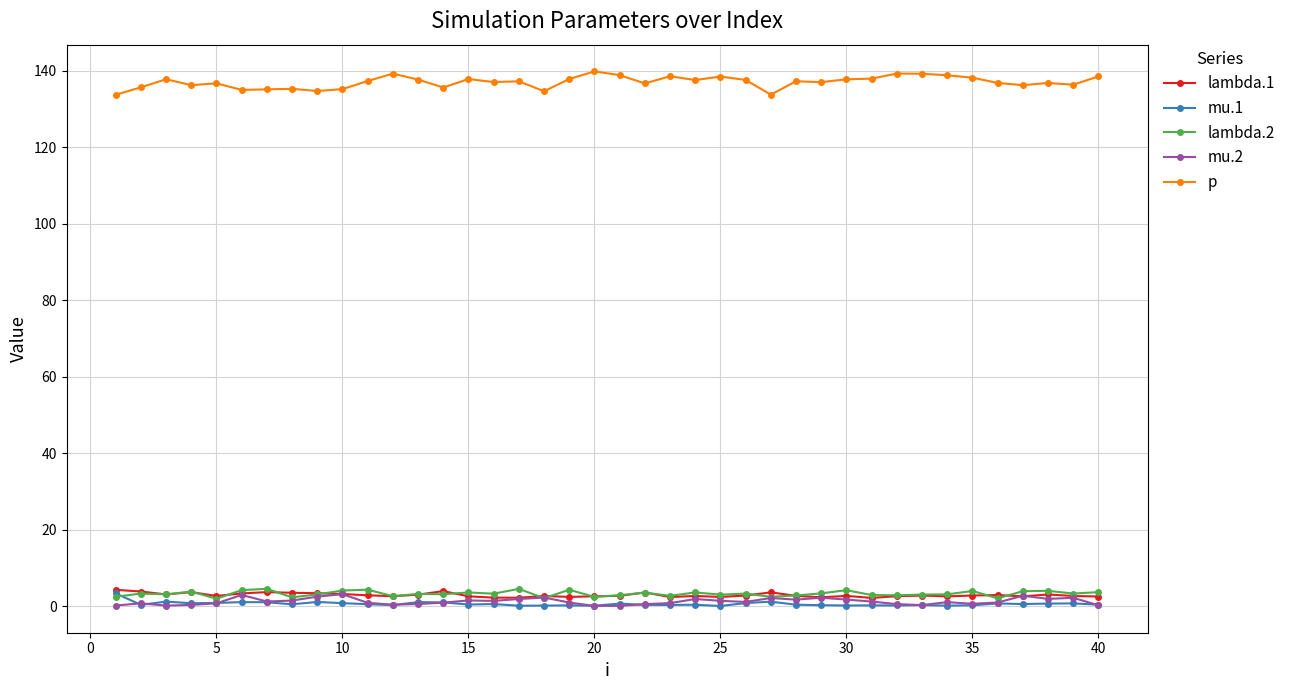

At how many categories does at least one series exceed 79?

40